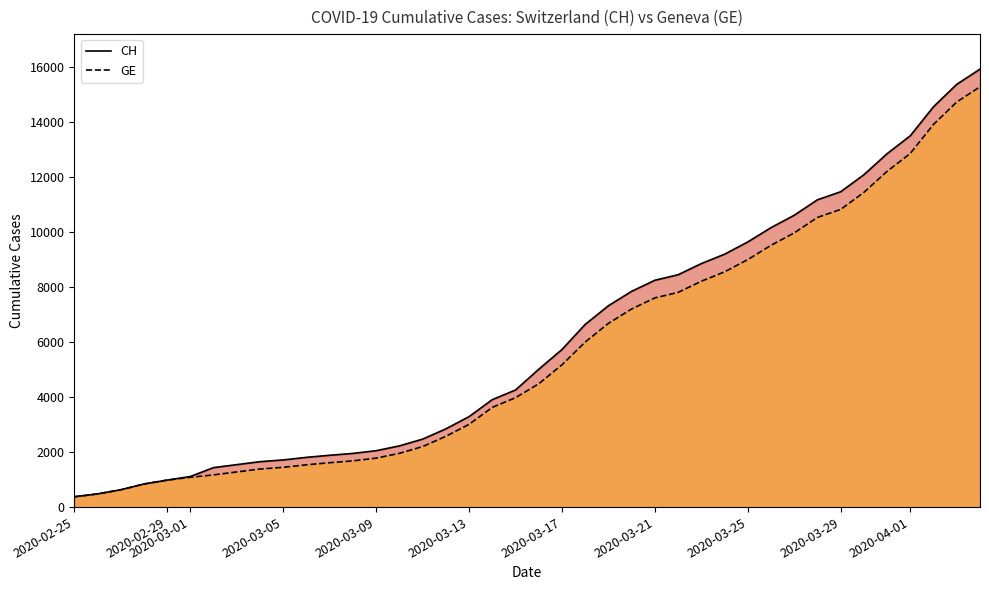

What is the total value across all series at 2020-03-09?

3831